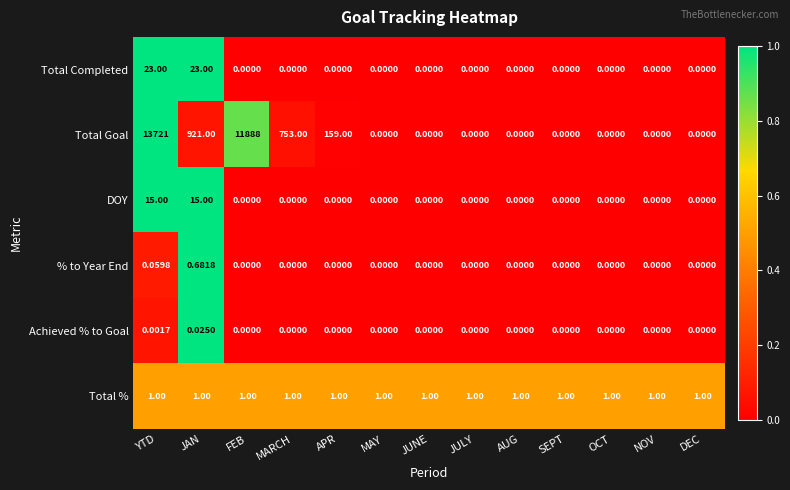

What is the total value across all series at MARCH?

754.0